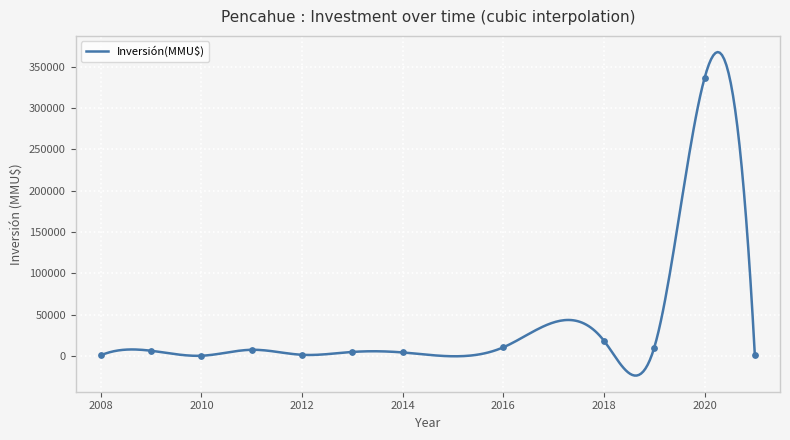

What is the smallest value displayed?

-23666.9